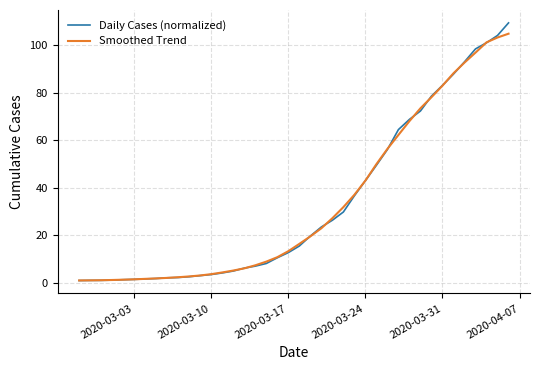

Which series has the largest range (max minus min)?

Daily Cases (normalized)